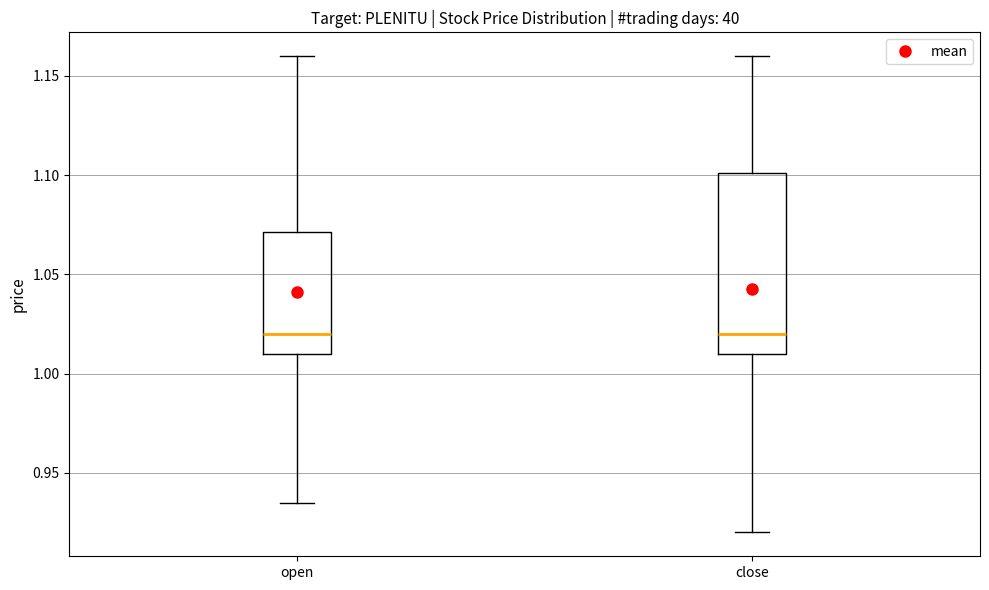

Reading left to right, read every box against the y-axis: the position of its median line, the range the box covers, and the ends of its whiskers. The values are not printed on the chart, so give them approximately, as read against the axis.

open: median 1.020, box 1.010 to 1.070, whiskers 0.935 to 1.160
close: median 1.020, box 1.010 to 1.100, whiskers 0.920 to 1.160